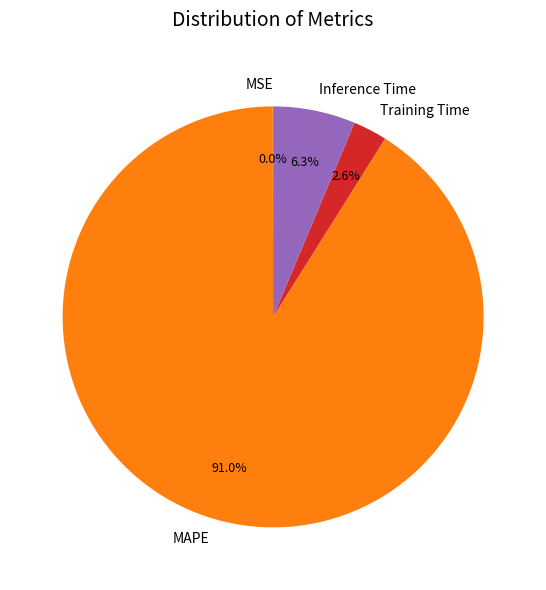

Which slice is the largest?

MAPE